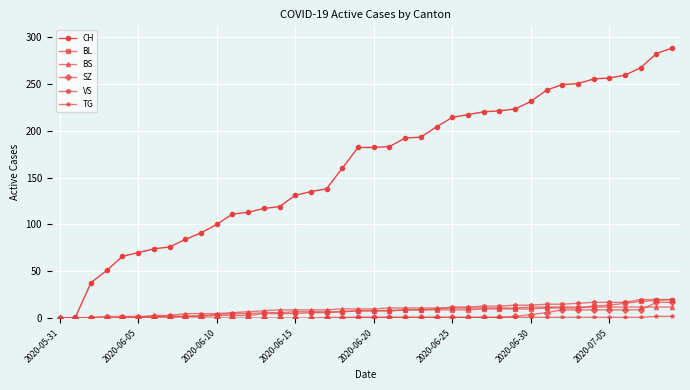

Which series has the widest spread of values?

CH